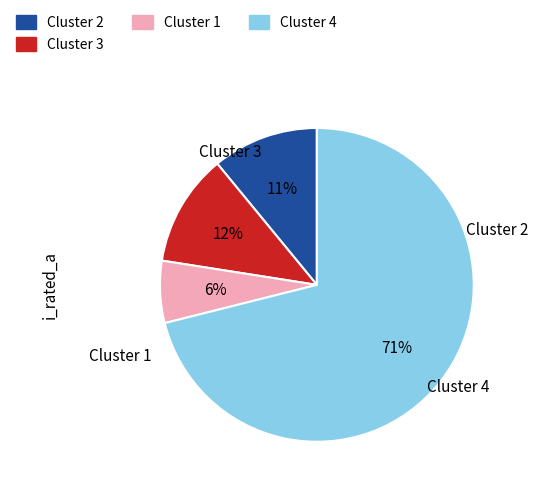

Is there any slice that represents more than half of the pie?

Yes